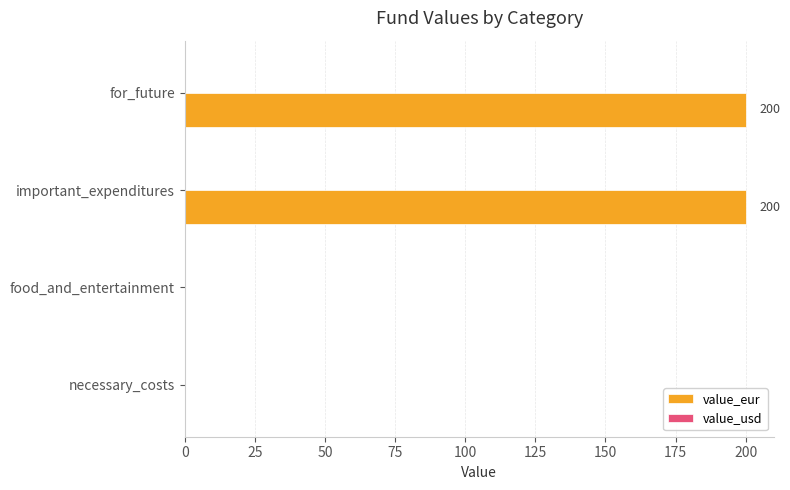

Reading bottom to top, transcribe all the data shown in this chart.

necessary_costs=0	food_and_entertainment=0	important_expenditures=200	for_future=200